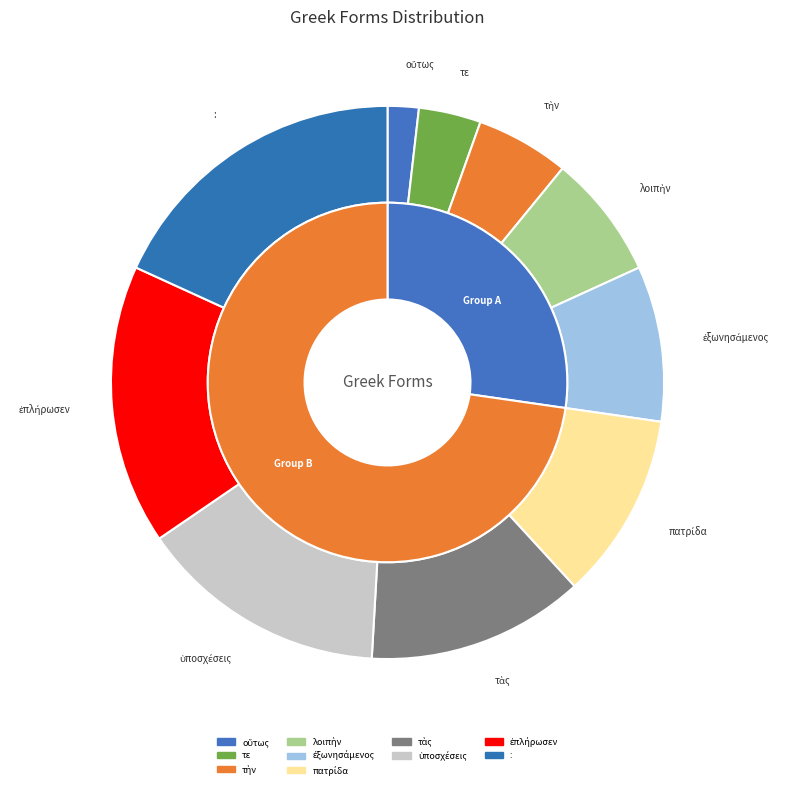

True or false: λοιπὴν accounts for 7% of the total.

True